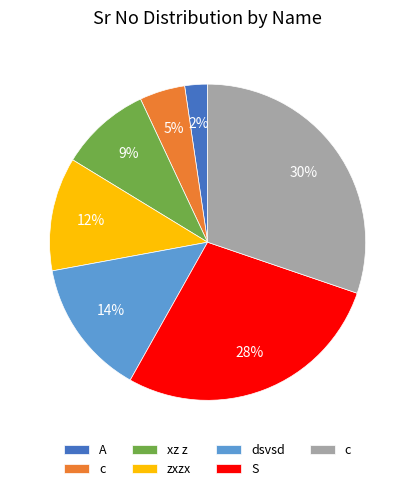

Does any single category account for the majority?

No